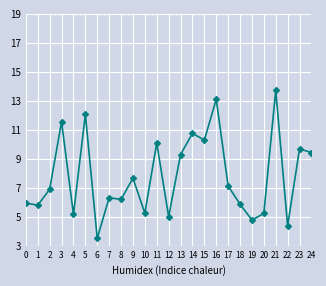

Which has a higher value, 4 or 1?

1